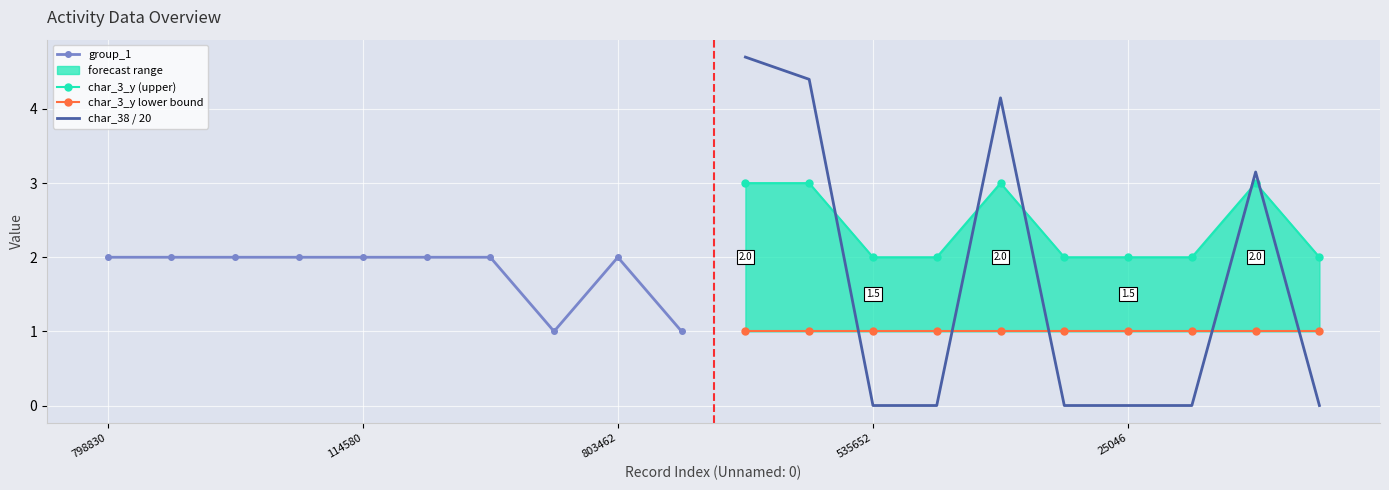

How many intersections are there between char_38 / 20 and group_1?

5